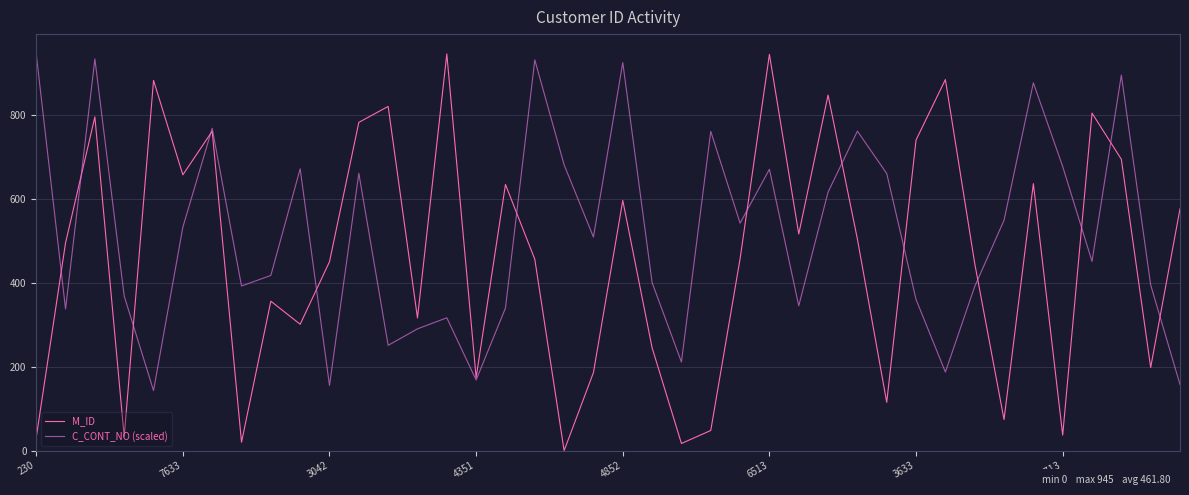

Which series has the largest total across all categories?

C_CONT_NO (scaled)